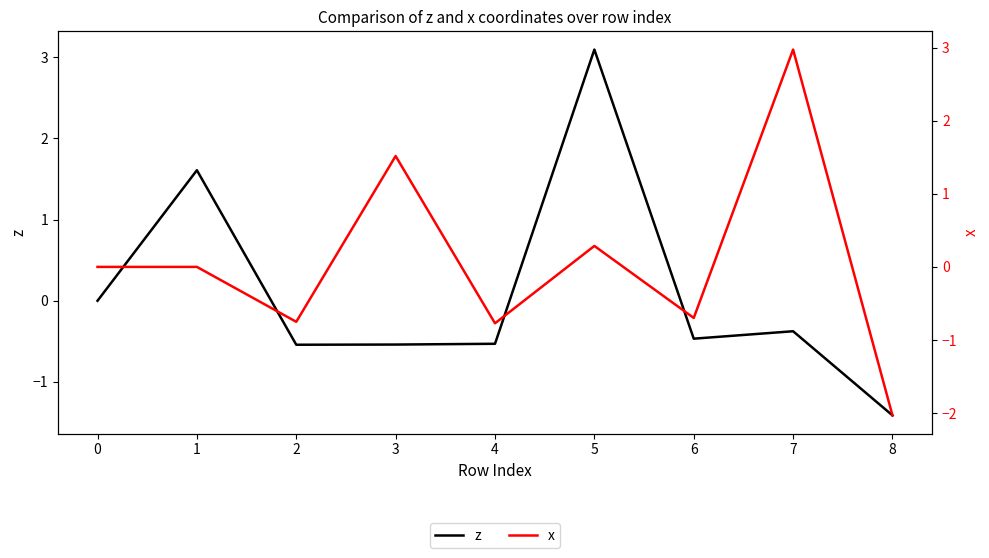

Count the number of data series in this chart.

2